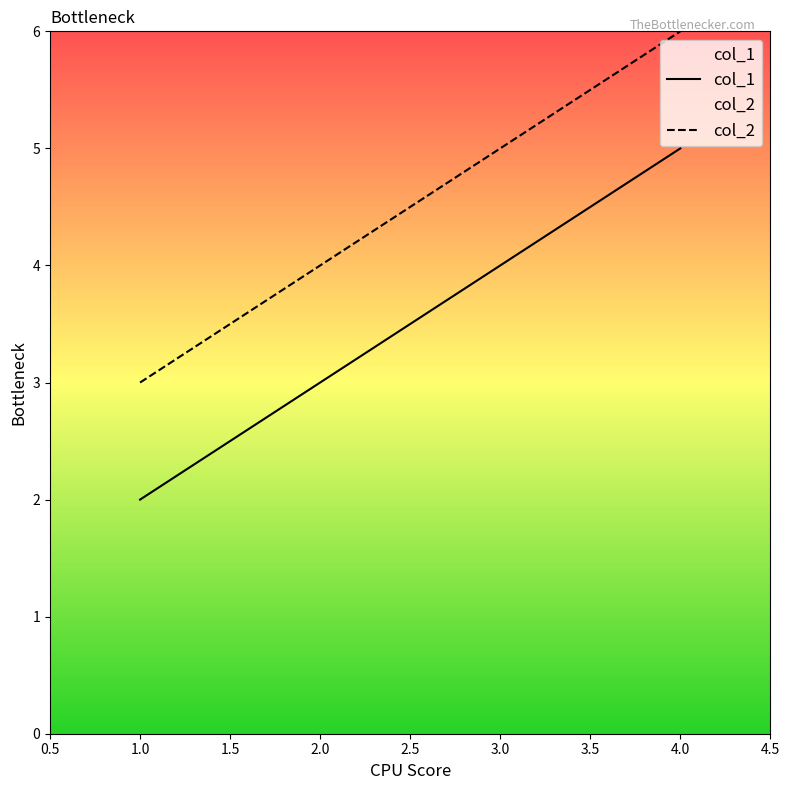

What is the lowest value of the col_2 series?

3